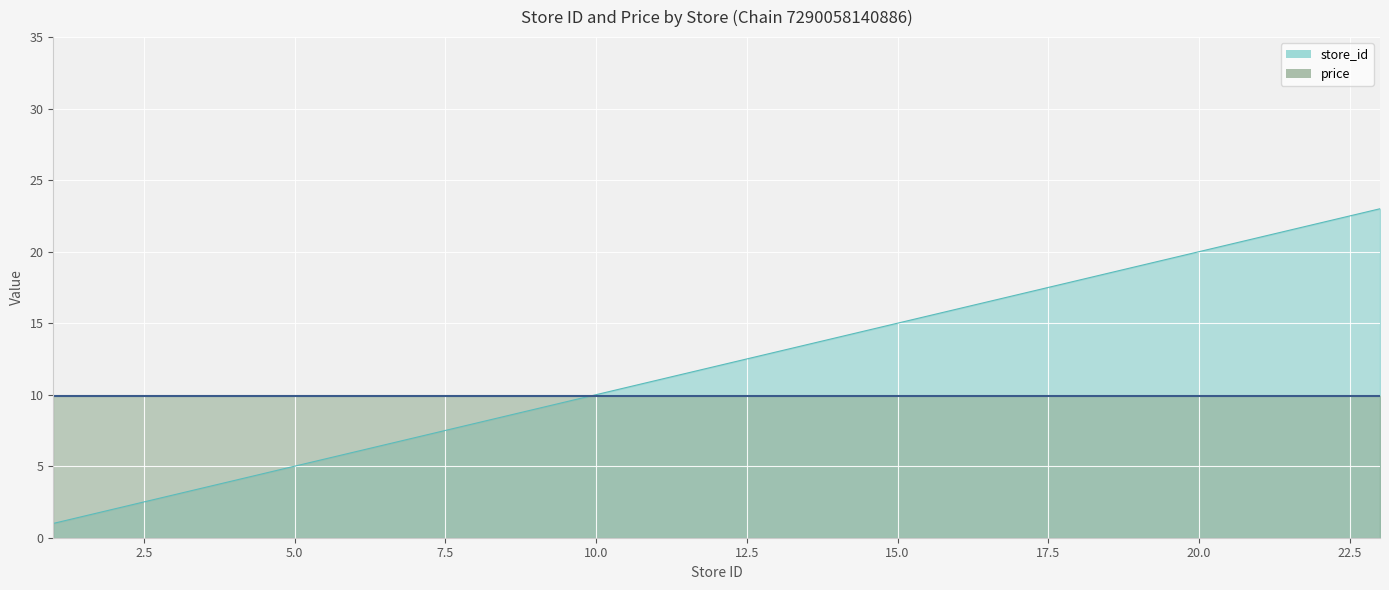

Read the value at 19, to the nearest 10.

20